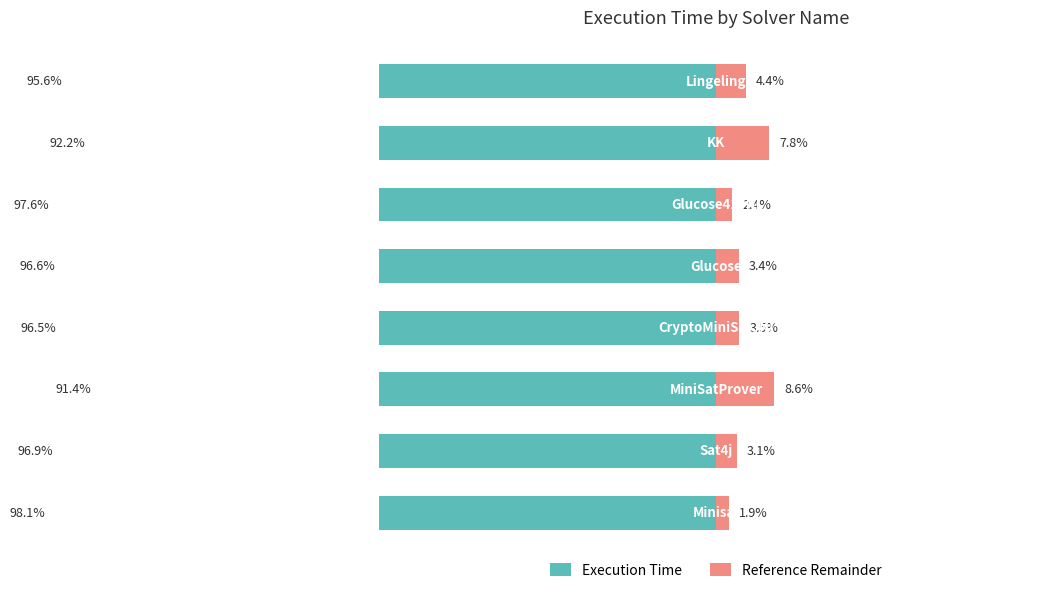

How many data points does each series have?

8